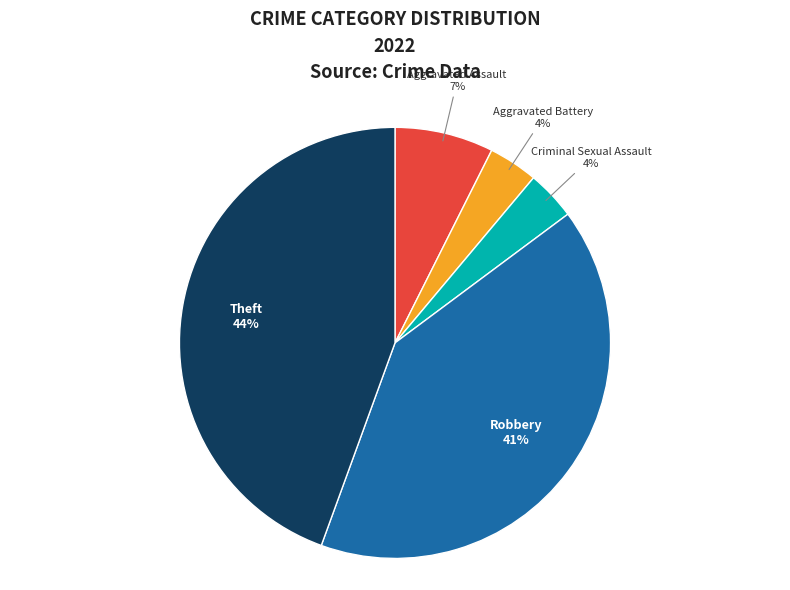

How many segments does this pie chart have?

5